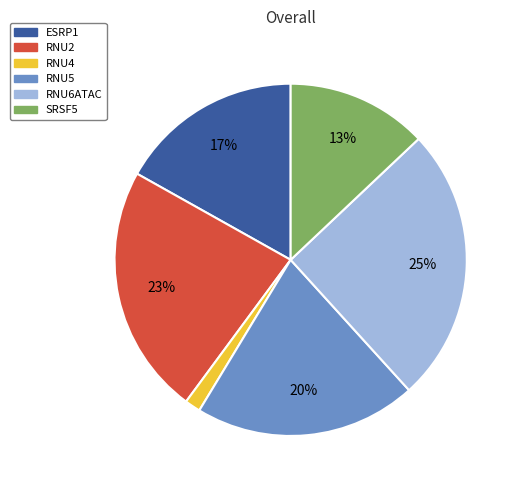

Which slice is the smallest?

RNU4